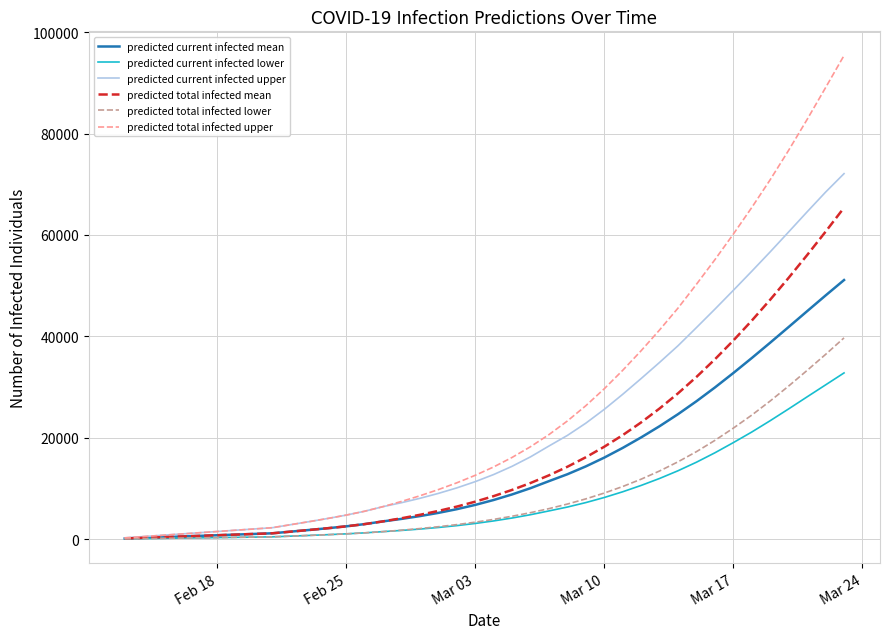

Which series has the widest spread of values?

predicted total infected upper